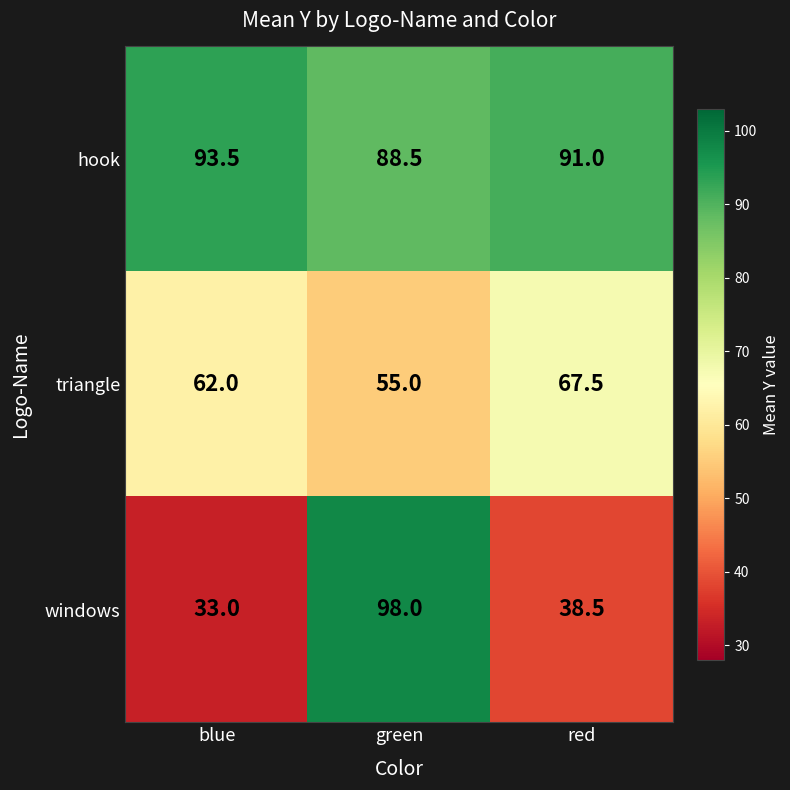

True or false: triangle has a value of 67.5 at red.

True